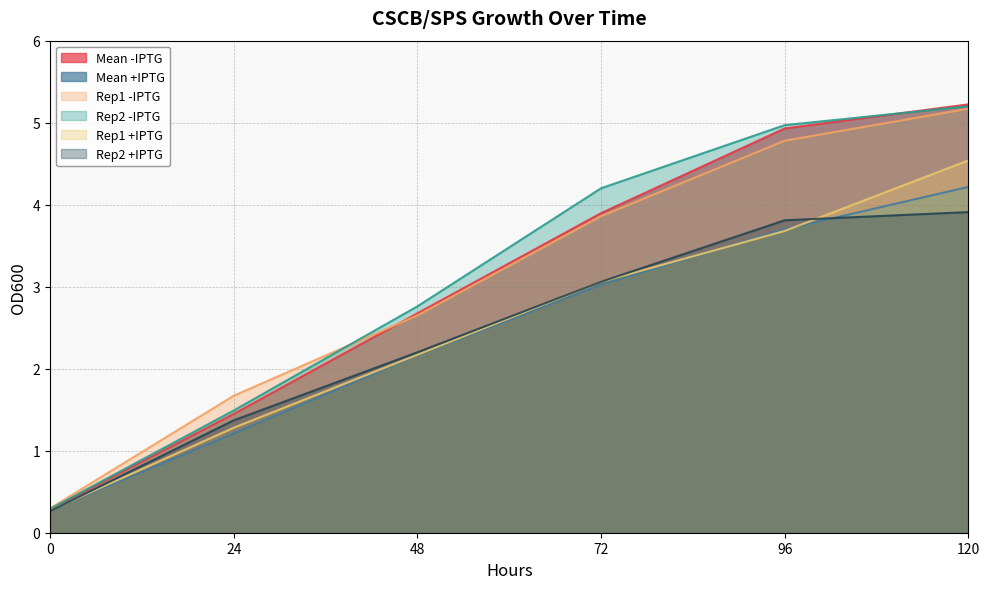

The Rep1 +IPTG series shows 0.3 at 0. True or false?

True